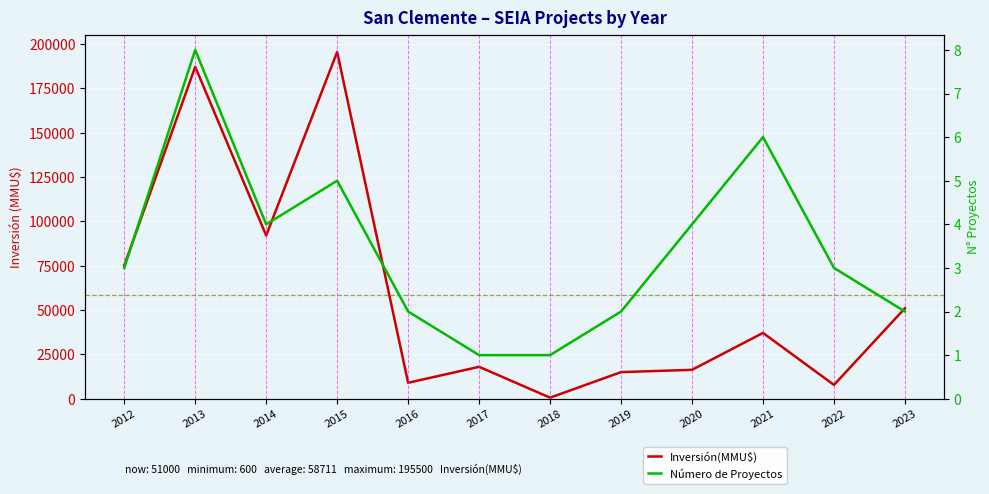

How many interior local valleys does the Número de Proyectos series have?

1